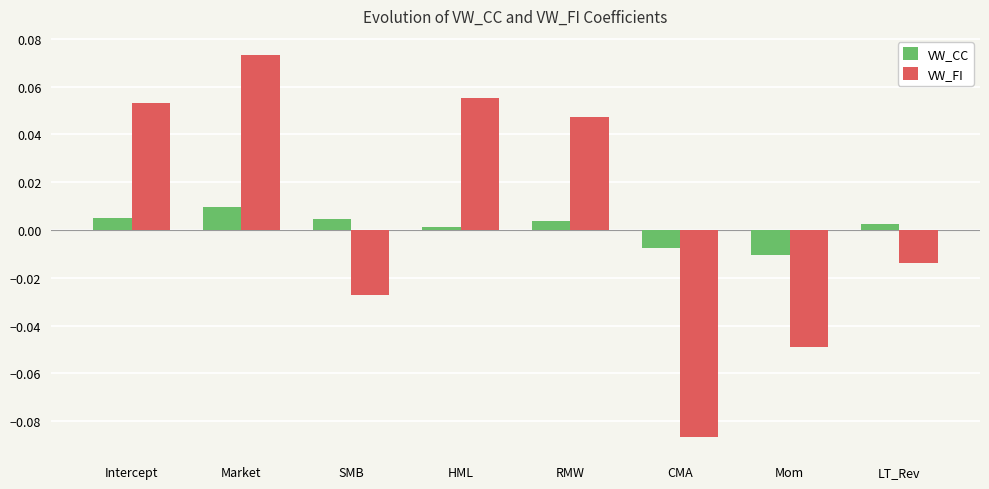

What are all the series names shown in the legend?

VW_CC, VW_FI